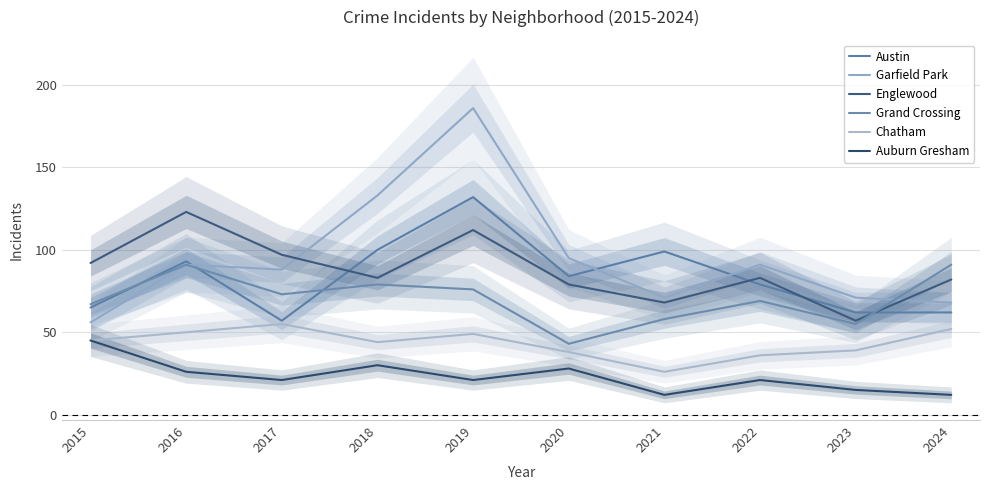

At how many categories does at least one series exceed 51?

10